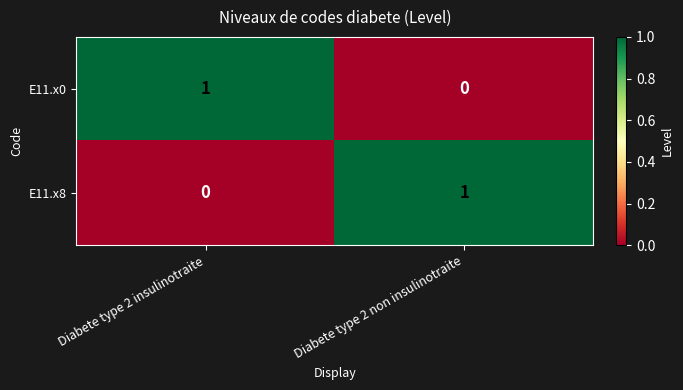

Where is E11.x8 nearest to the value 0?

Diabete type 2 insulinotraite